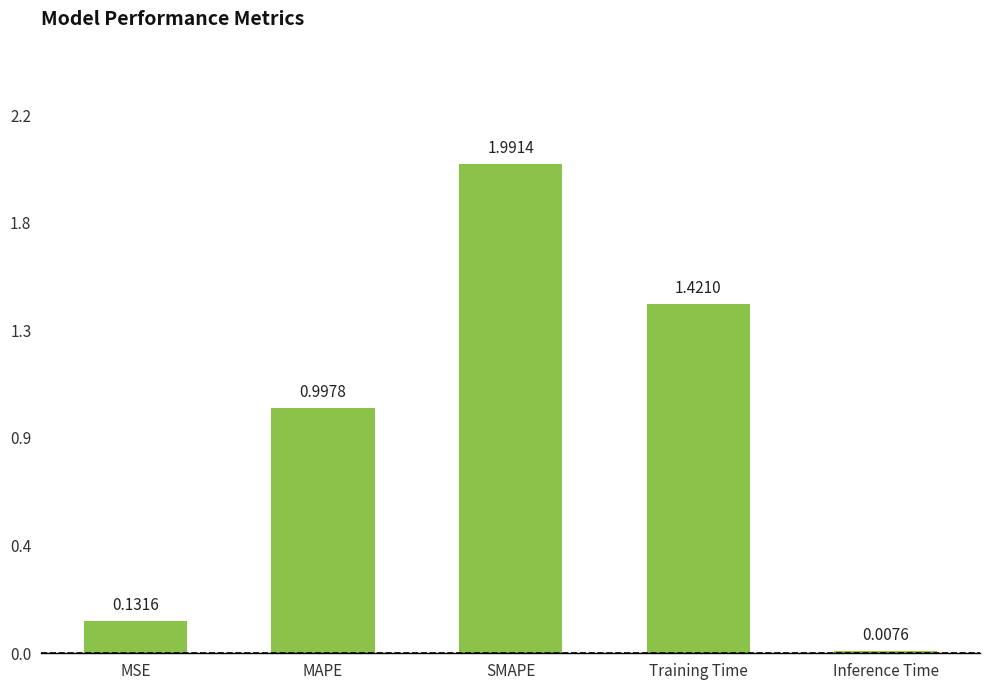

Reading right to left, extract all data points from this chart.

0.0	1.4	2.0	1.0	0.1